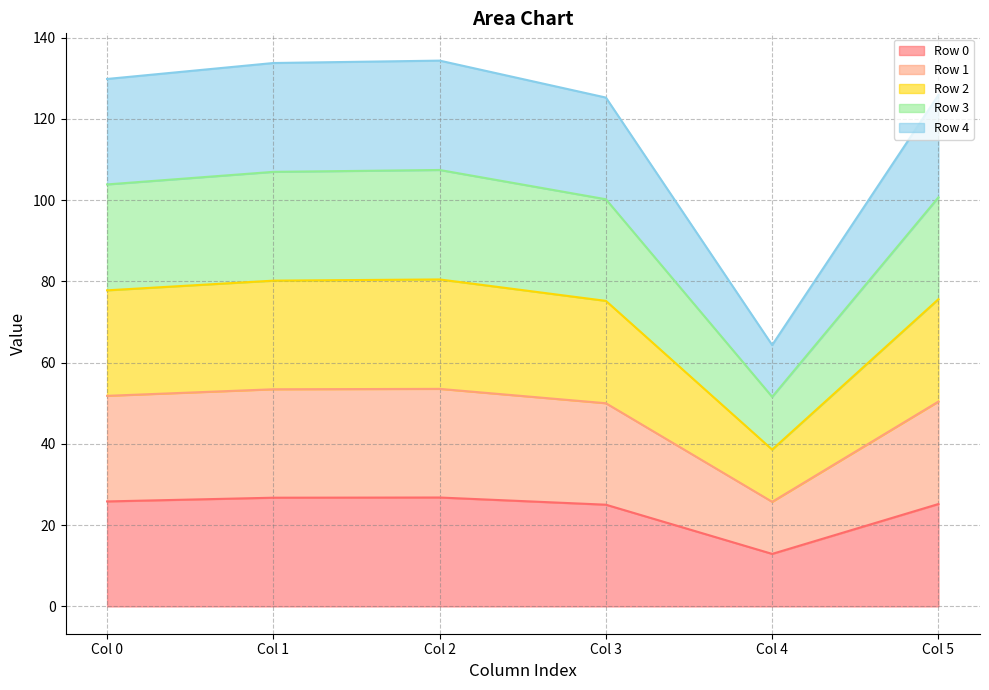

What are all the series names shown in the legend?

Row 0, Row 1, Row 2, Row 3, Row 4